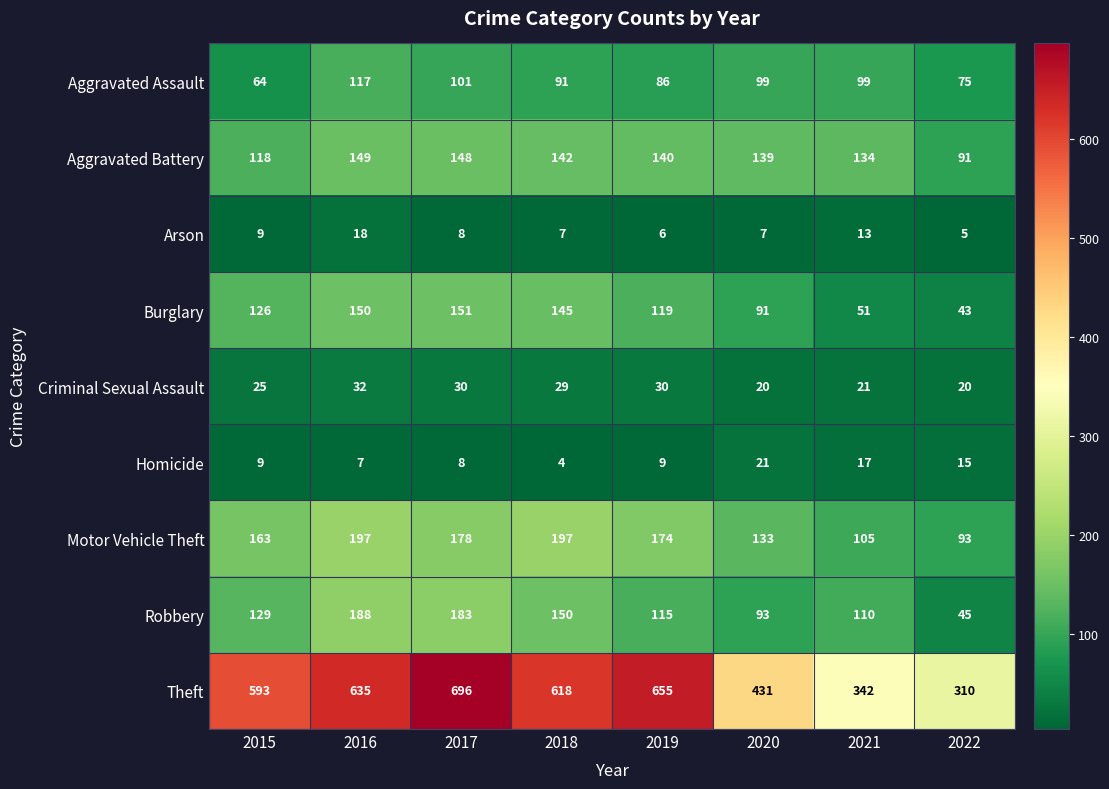

True or false: Arson has a value of 8 at 2017.

True